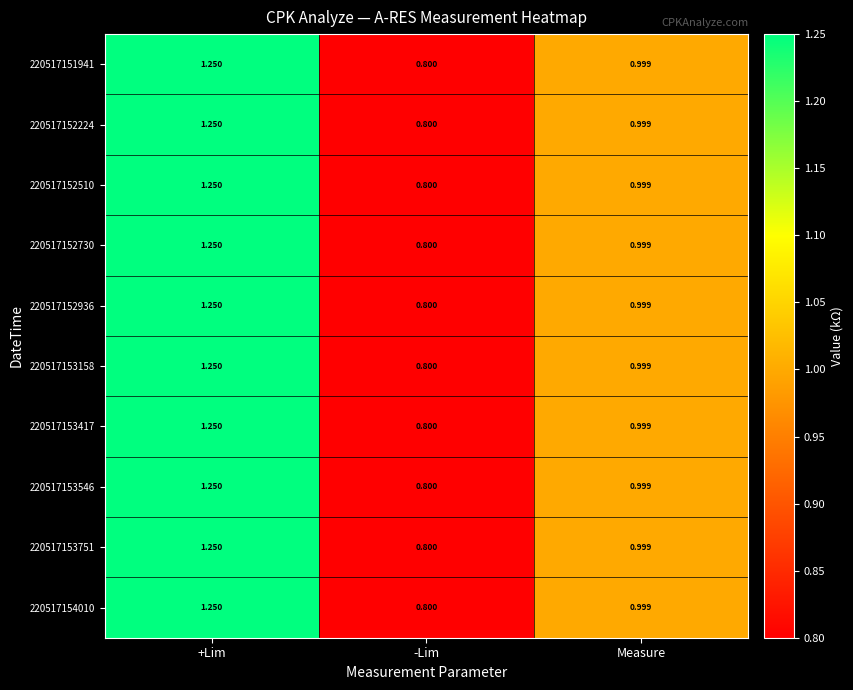

At which label is 220517153751 closest to 1?

Measure